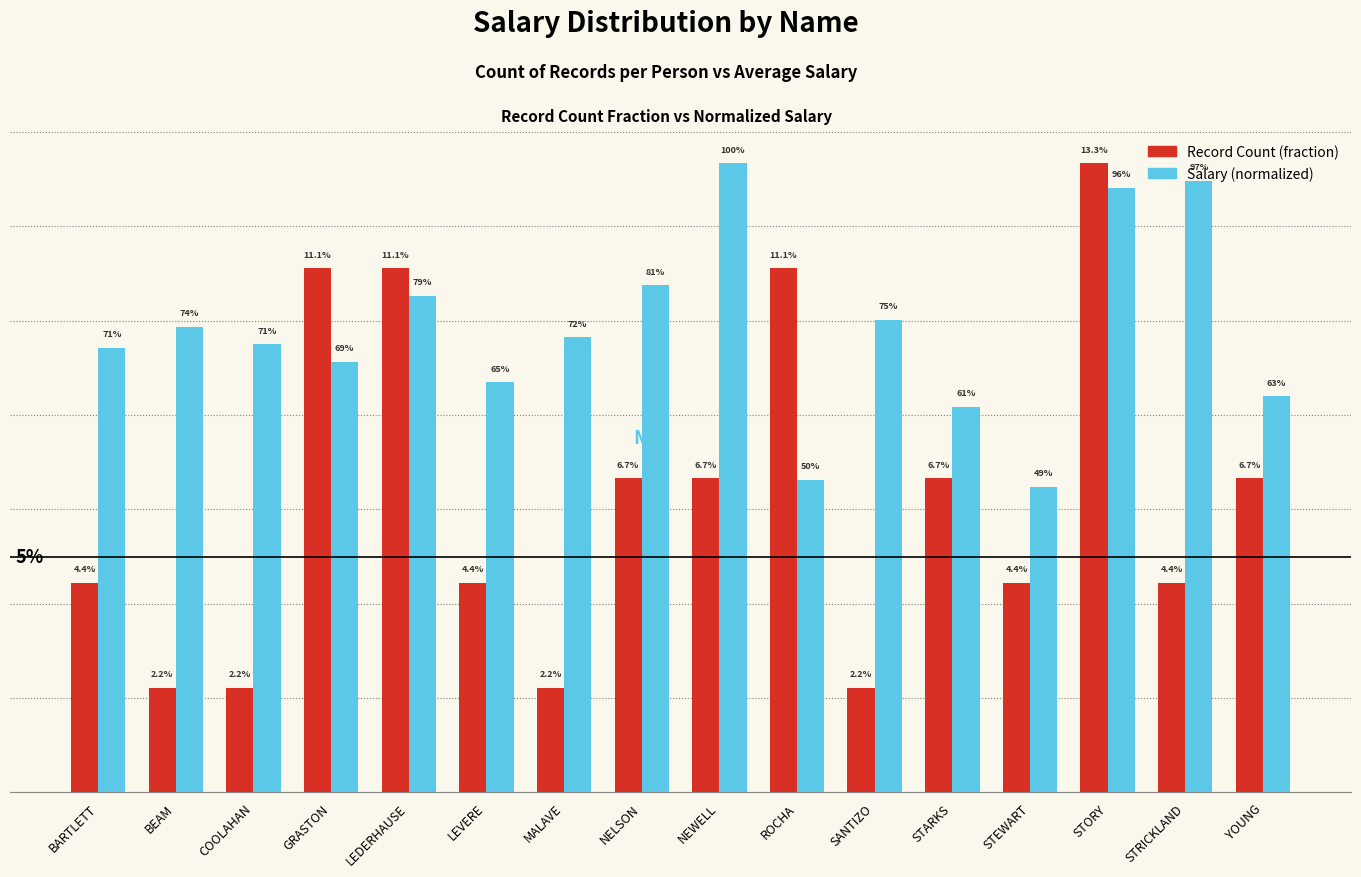

Rank the series by their maximum value, from lowest to highest.

Record Count (fraction), Salary (normalized)